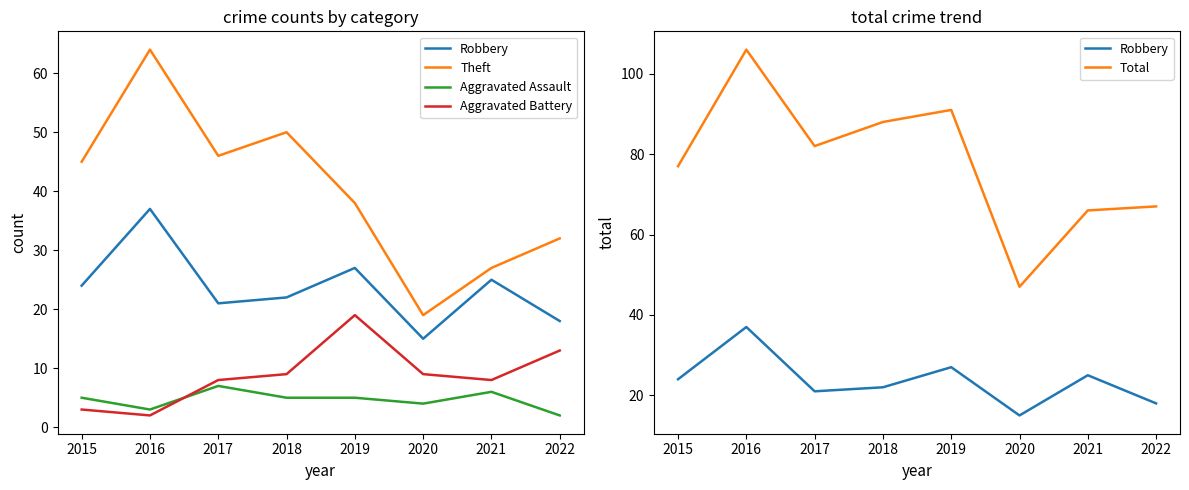

True or false: Total and Aggravated Battery intersect in this chart.

False